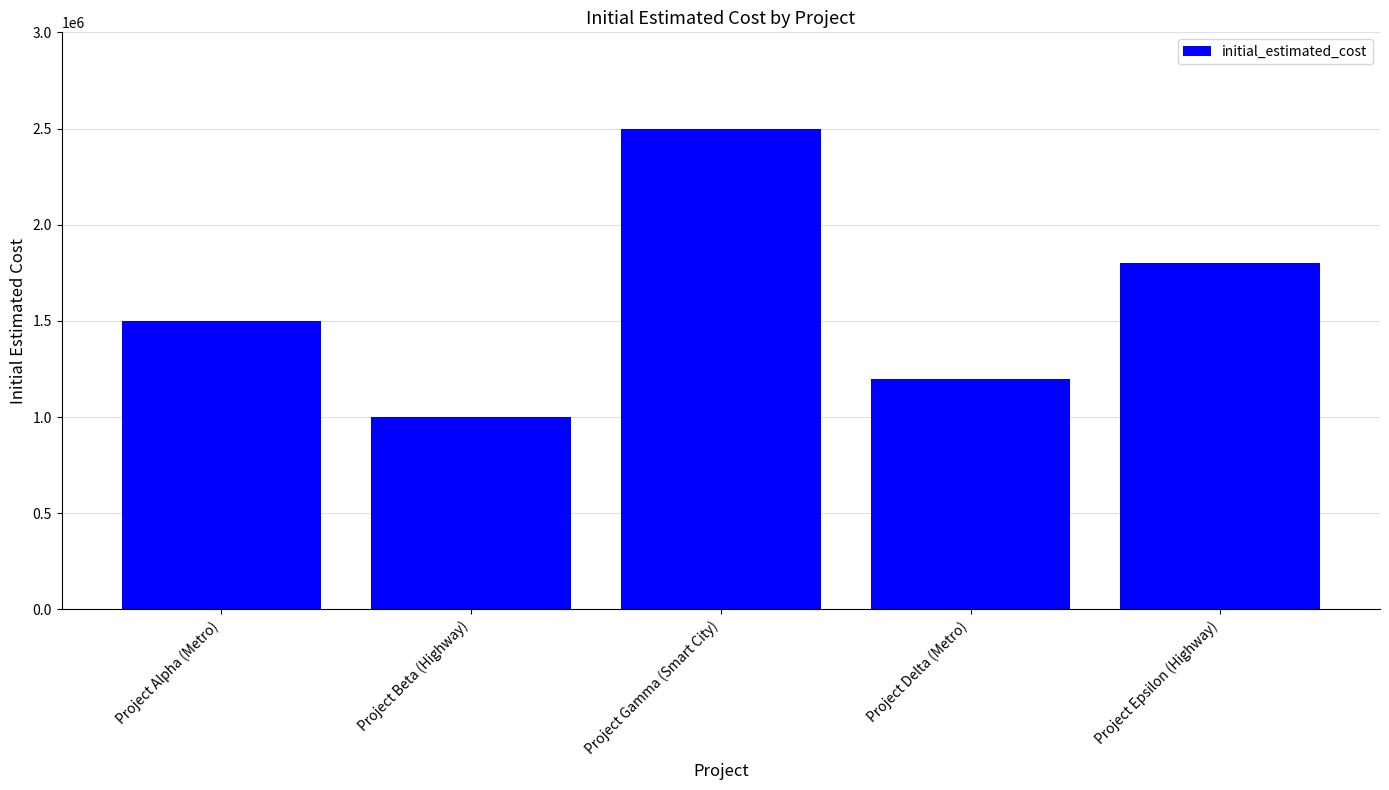

How many series are shown in this chart?

1